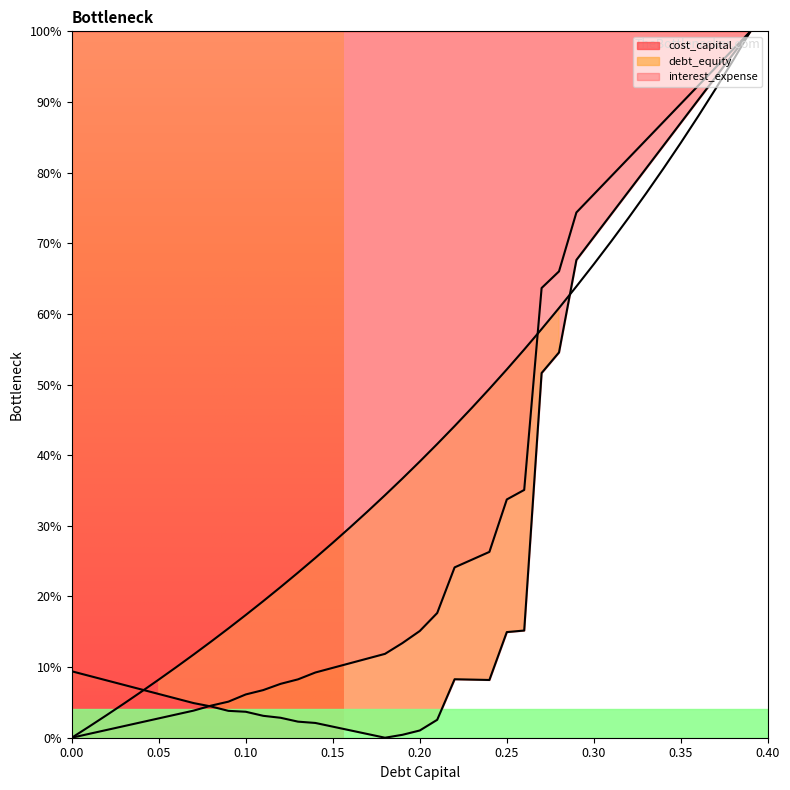

What is the total value across all series at 0.3?

2.1